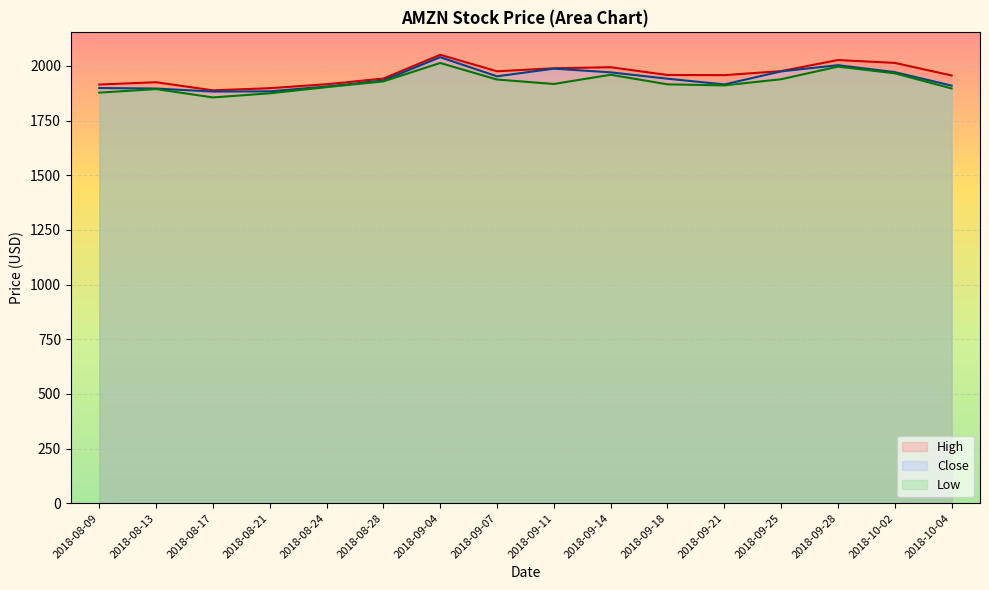

What are all the series names shown in the legend?

High, Close, Low